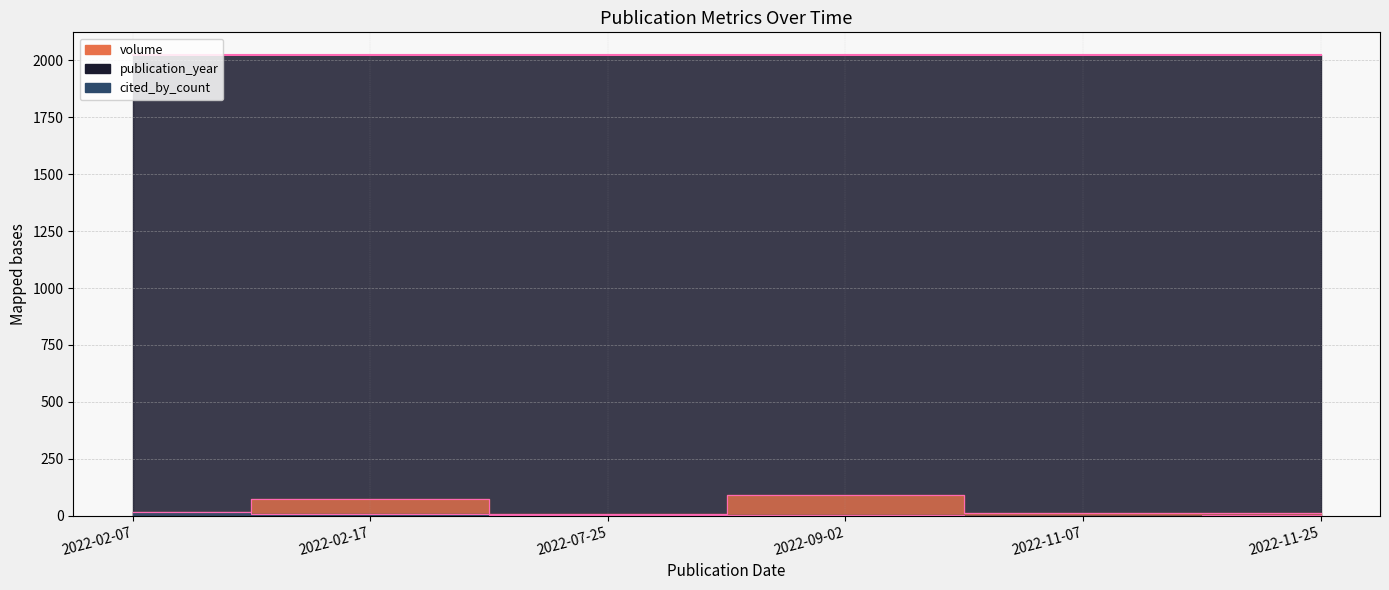

At which category is the sum across all series the highest?

2022-09-02